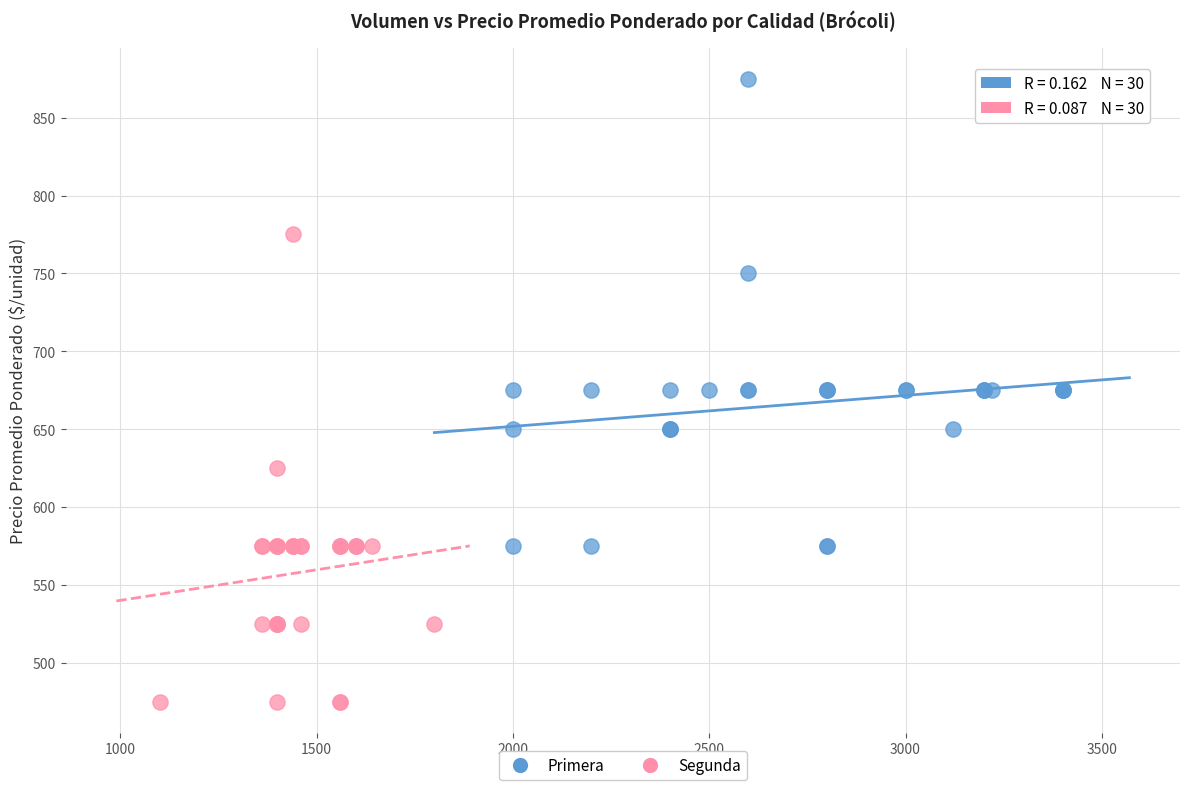

Which series reaches the minimum Y coordinate?

Segunda